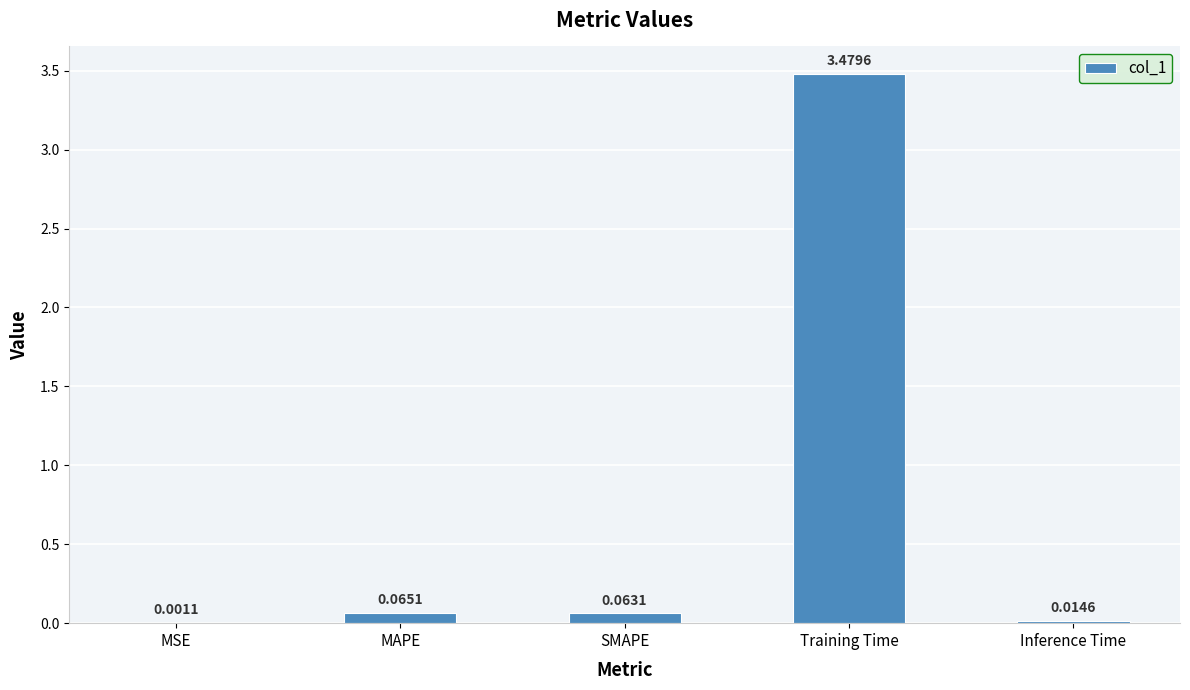

What is the sum of all values?

3.6